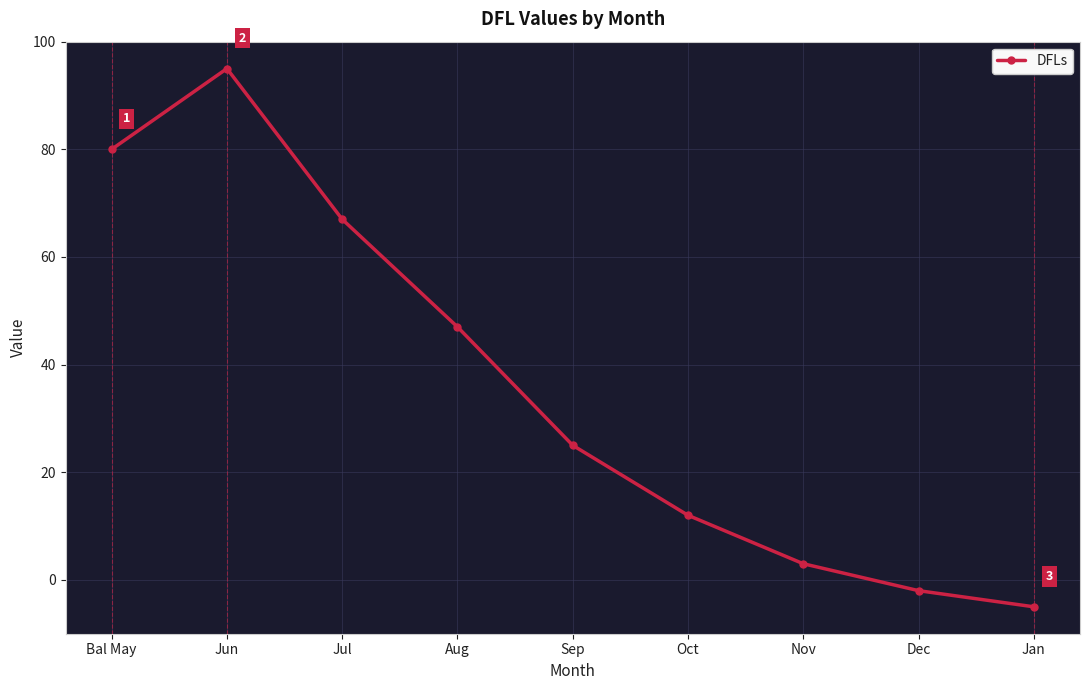

What is the label of the 4th point from the left?

Aug